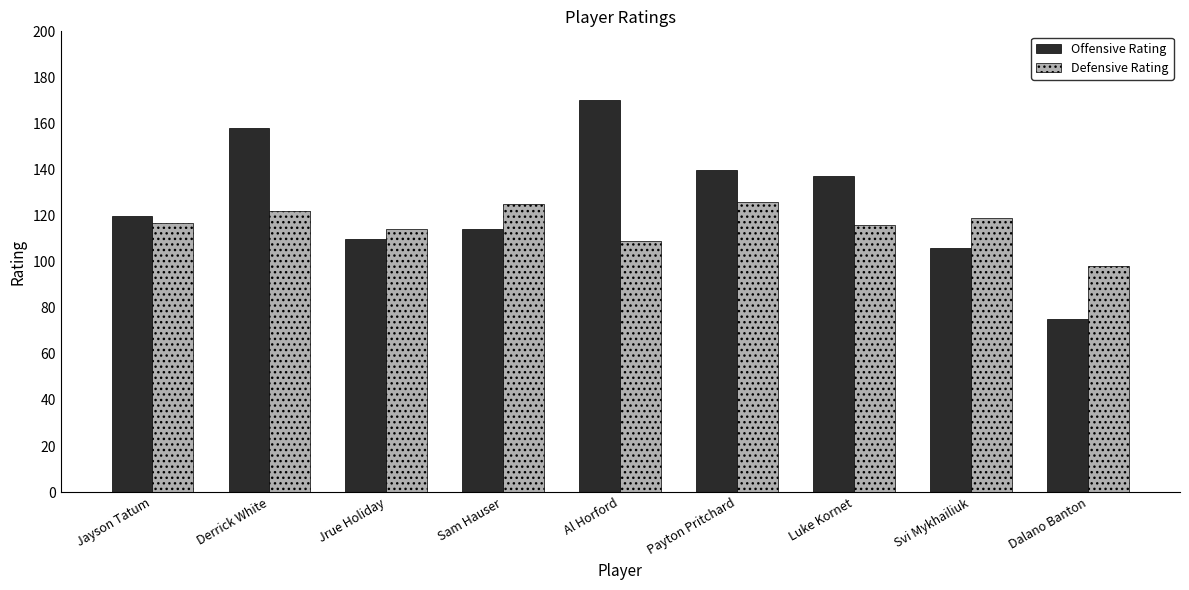

Are the bars grouped side by side (vs. stacked)?

Yes